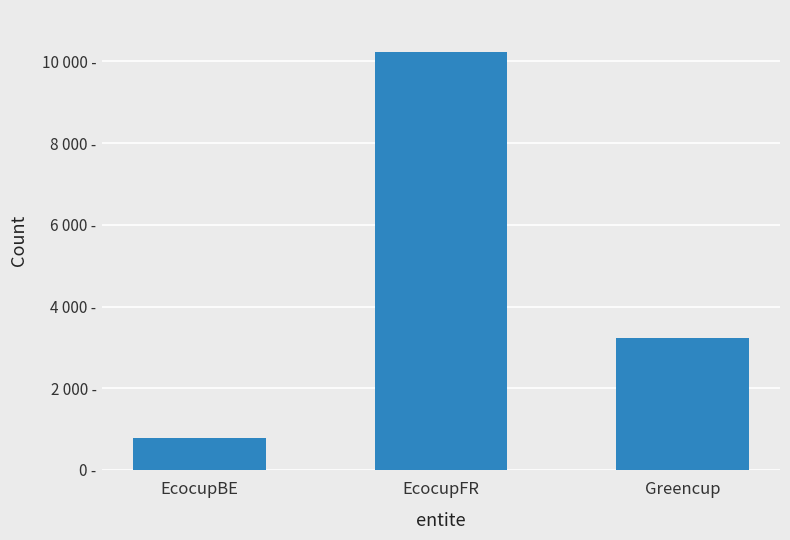

Are the bars horizontal?

No